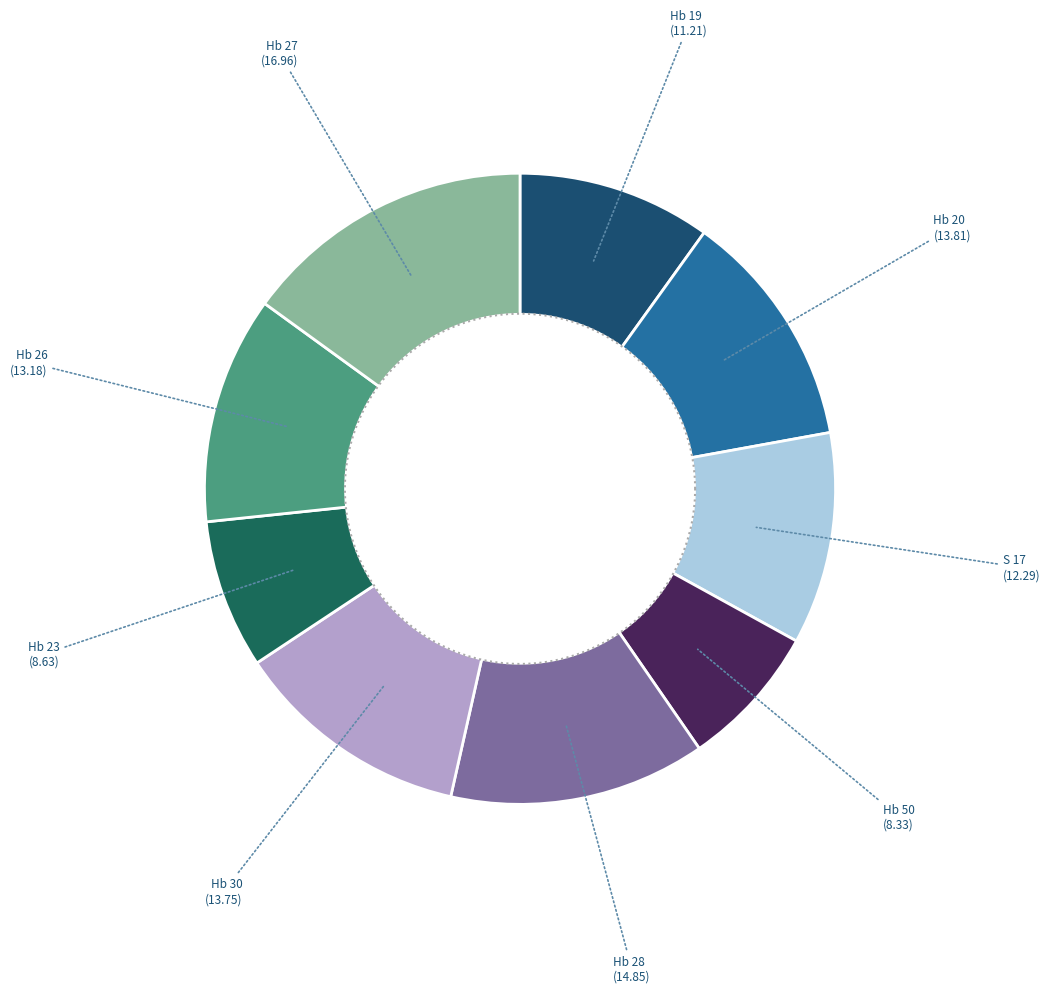

Which slice is the largest?

Hb 27